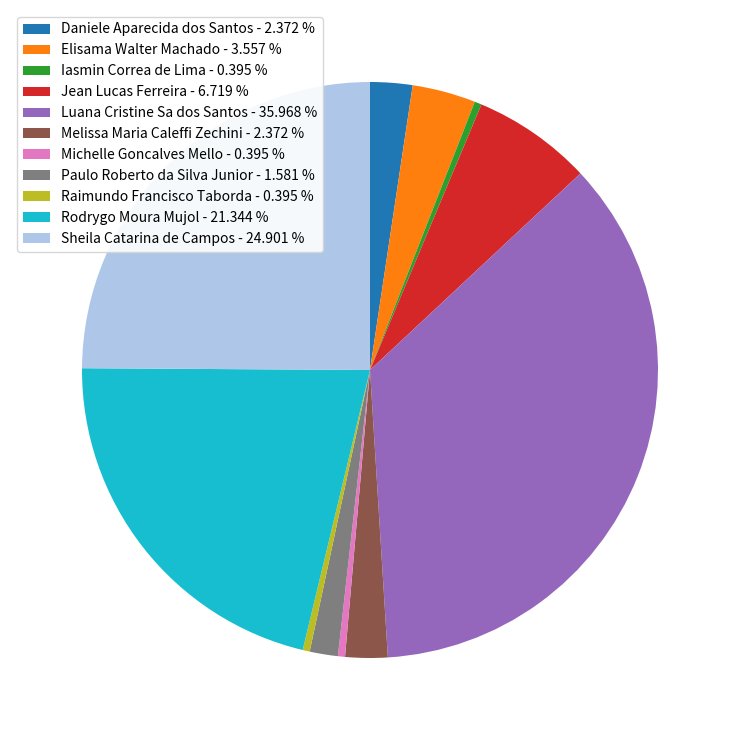

Does Jean Lucas Ferreira represent more than half of the total?

No